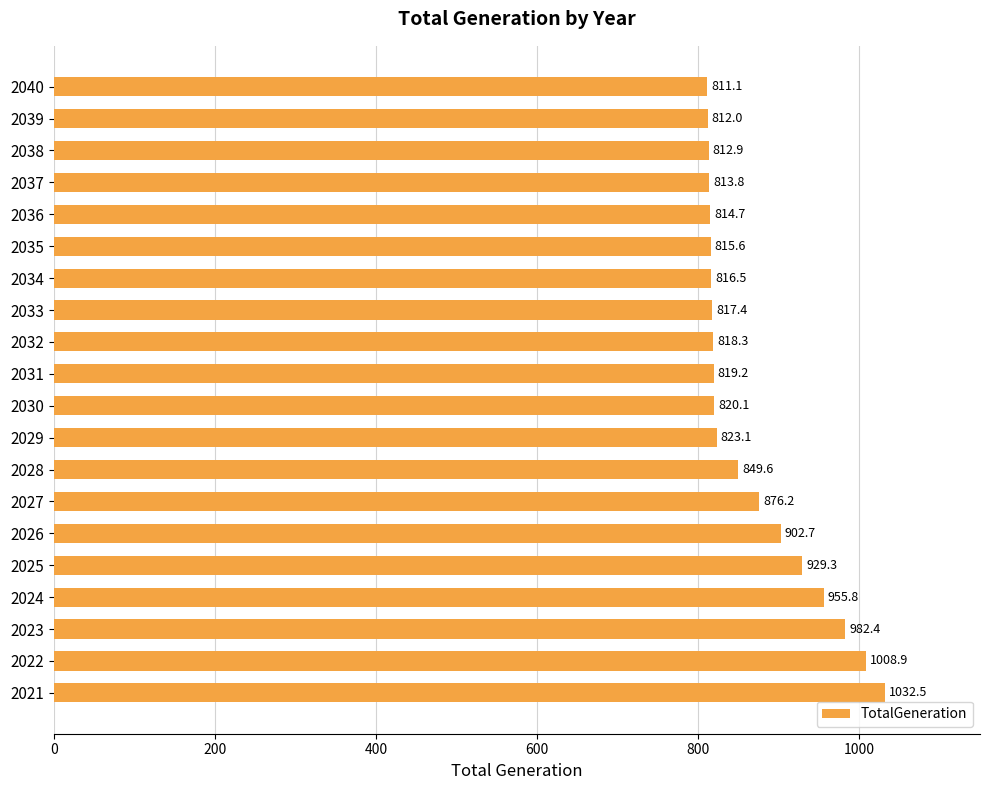

How many distinct data groups are displayed?

1